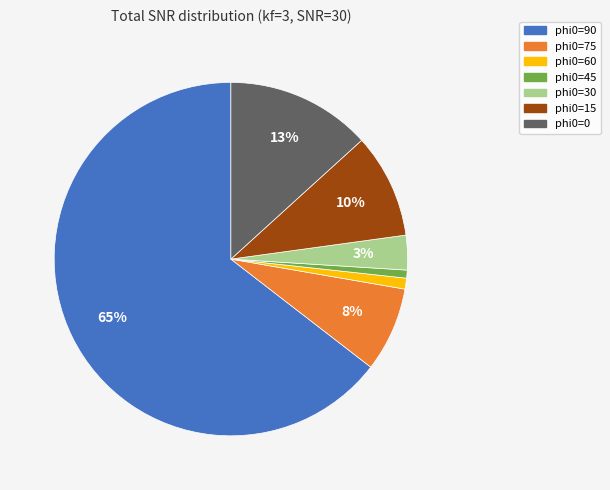

Which slice is the largest?

phi0=90